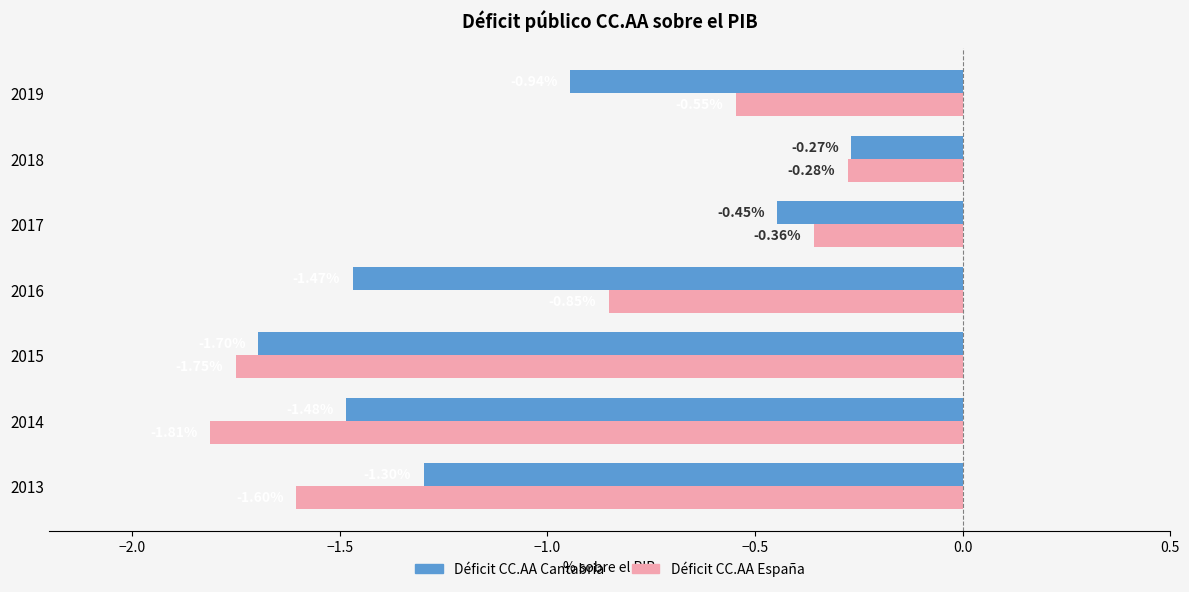

Is the value of Déficit CC.AA España at 2013 greater than the value of Déficit CC.AA Cantabria at 2015?

Yes